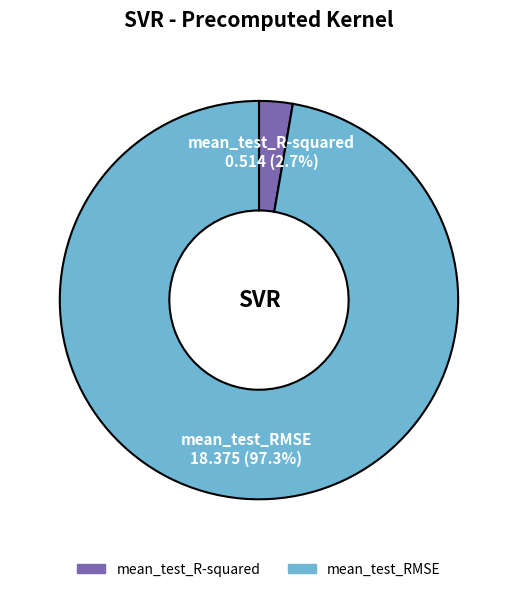

What percentage is the mean_test_RMSE slice, to the nearest percent?

97%